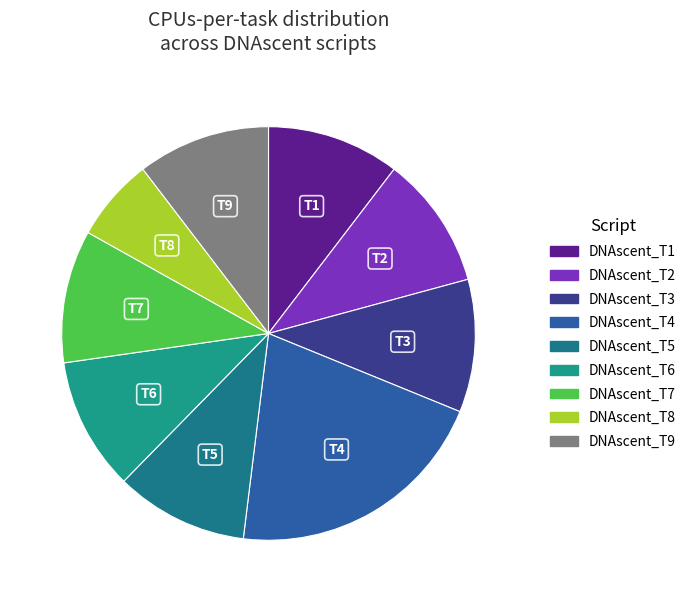

Which slice is the smallest?

DNAscent_T8